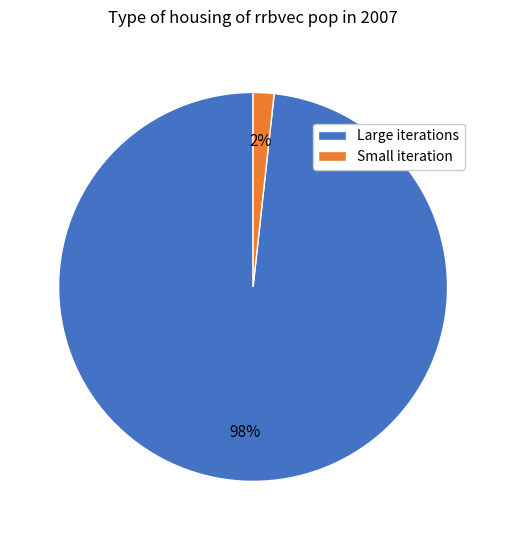

Which slice represents more than half of the pie?

Large iterations